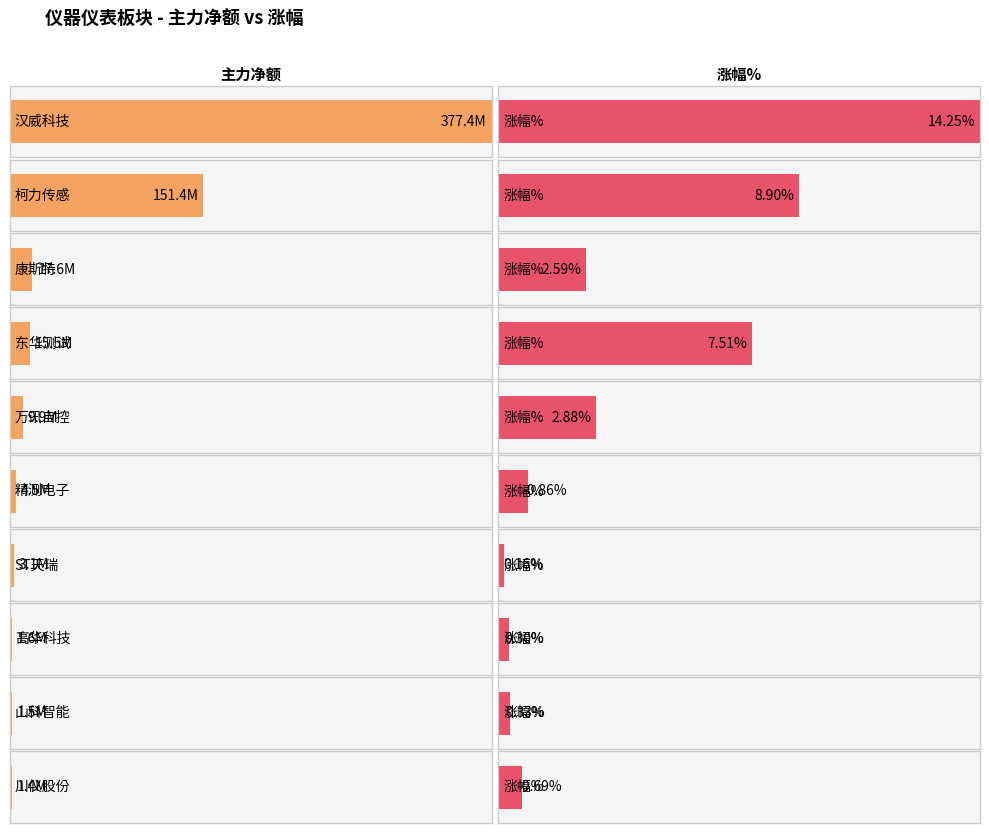

How many bars are there in each group?

2